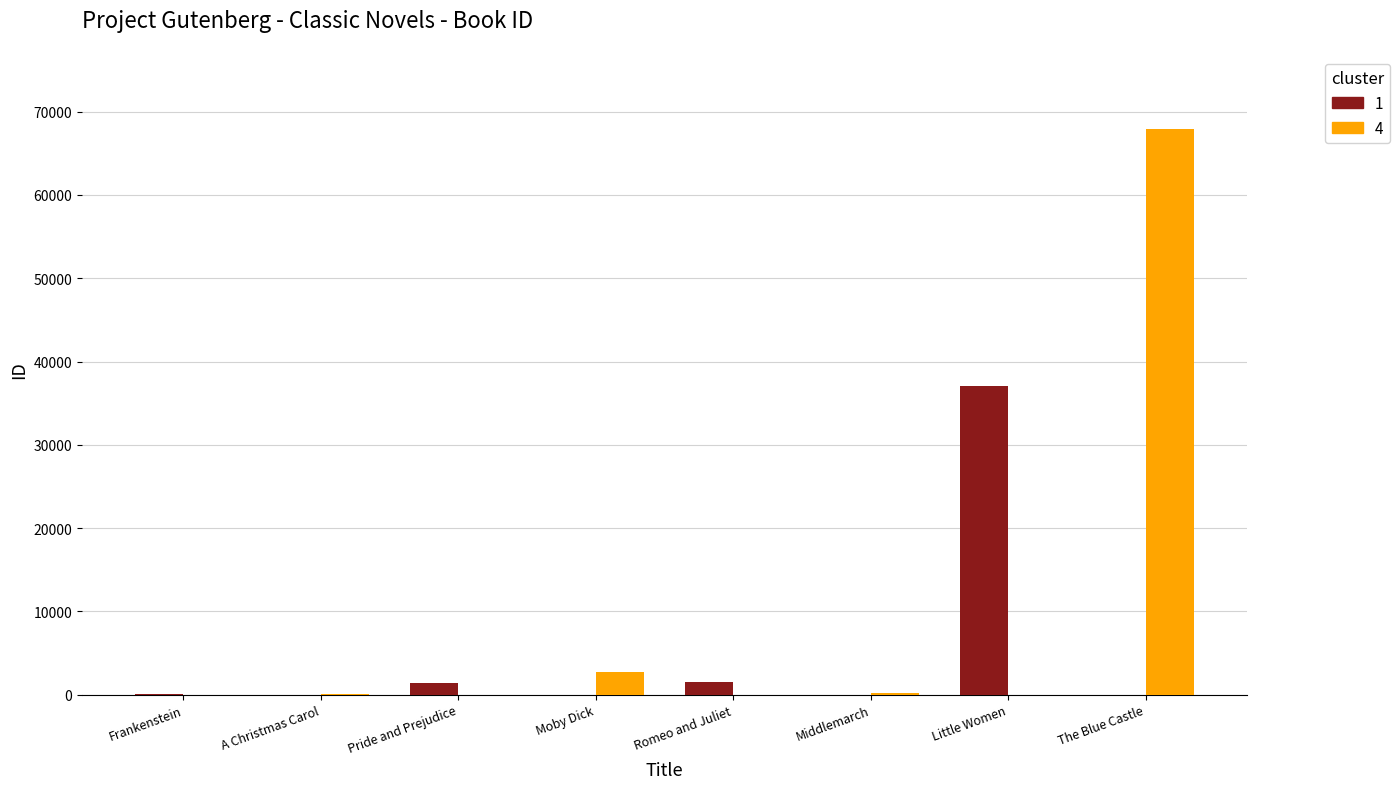

What is the total value across all series at Moby Dick?

2701